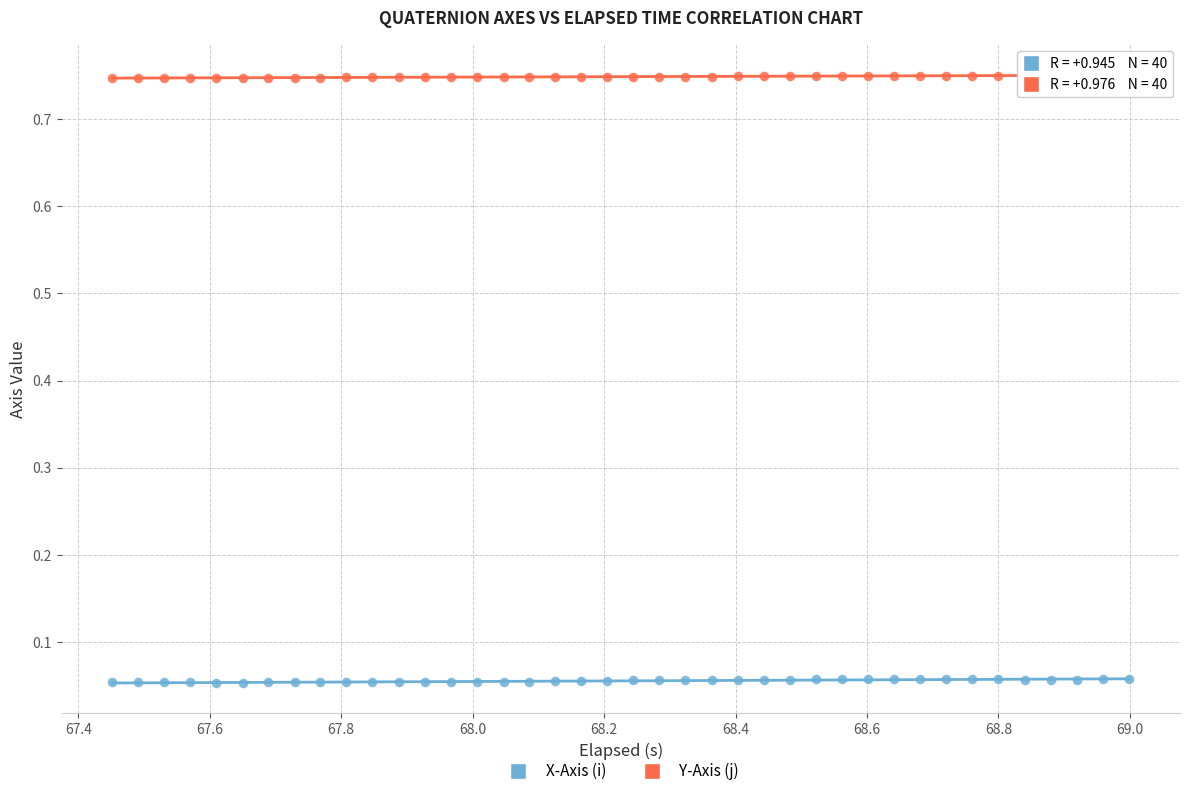

Which series reaches the maximum Y coordinate?

Y-Axis (j)